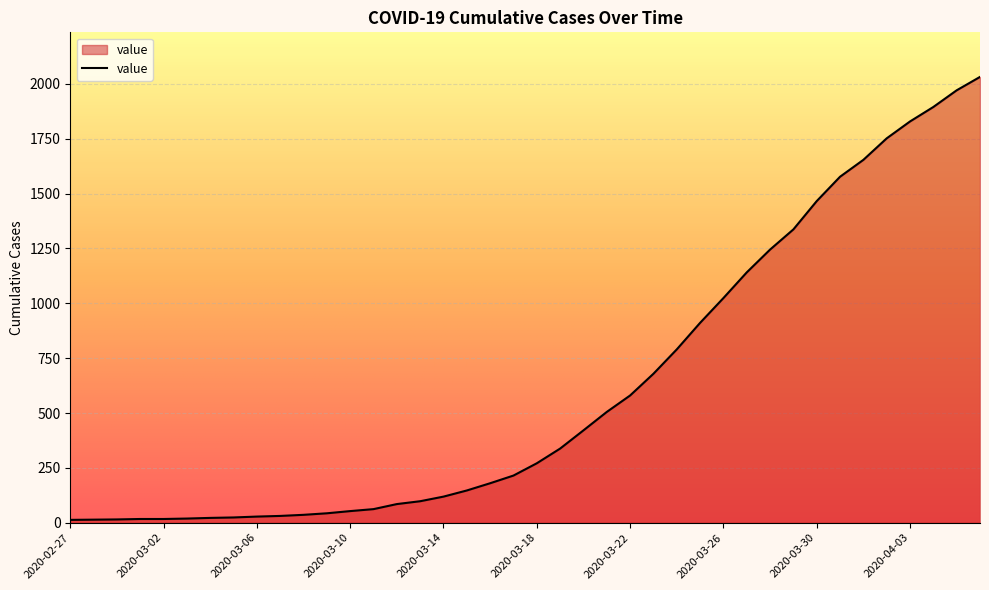

Count the number of categories in the chart.

40